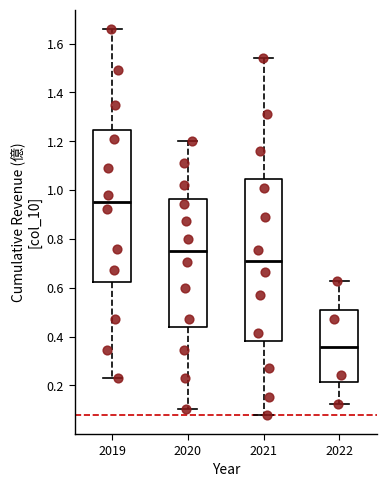

Reading left to right, transcribe this box plot: for each box, give where its median line is, the range the box spans, and where its two whiskers end, as read against the y-axis. The values are not printed on the chart, so give them approximately, as read against the axis.

2019: median 0.96, box 0.62 to 1.24, whiskers 0.24 to 1.66
2020: median 0.76, box 0.44 to 0.96, whiskers 0.10 to 1.20
2021: median 0.70, box 0.38 to 1.04, whiskers 0.08 to 1.54
2022: median 0.36, box 0.22 to 0.52, whiskers 0.12 to 0.62